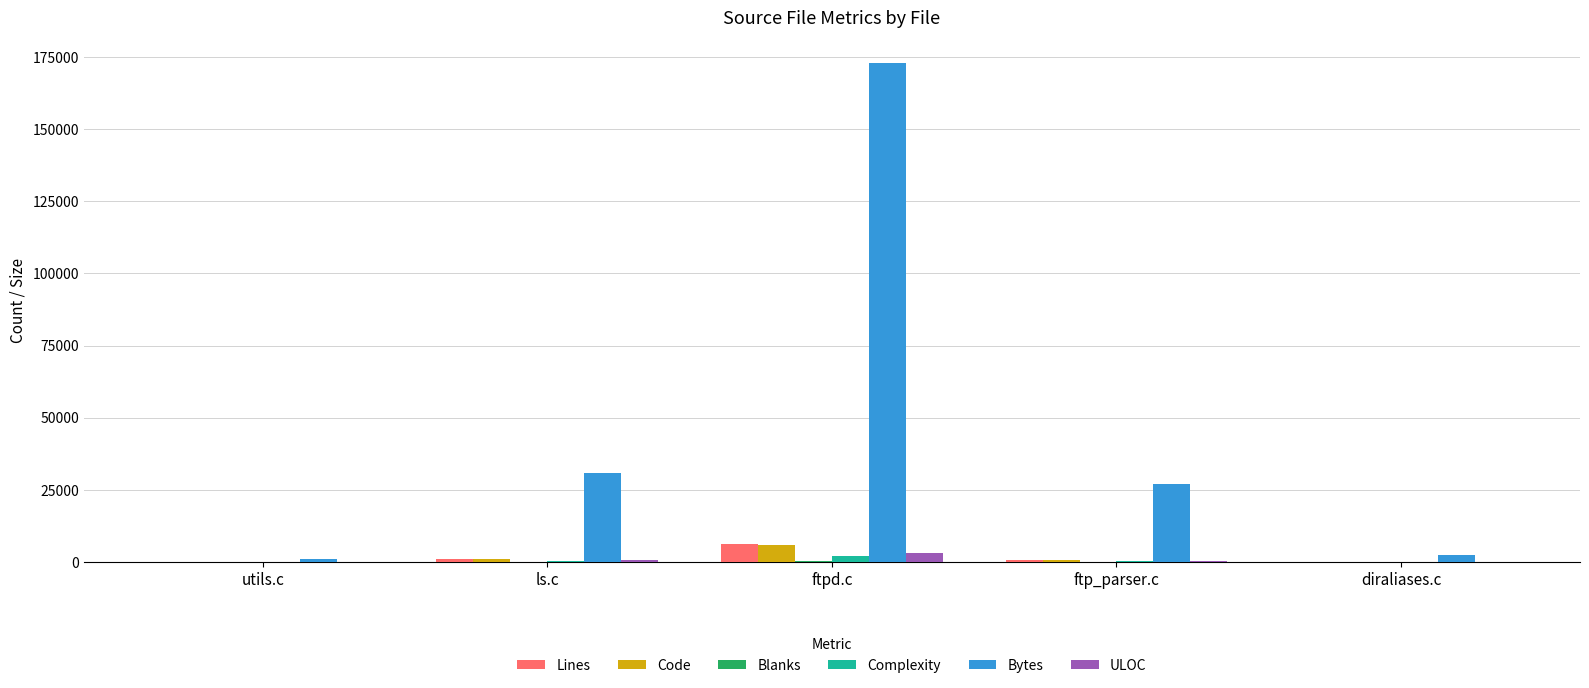

At which category is the sum across all series the highest?

ftpd.c